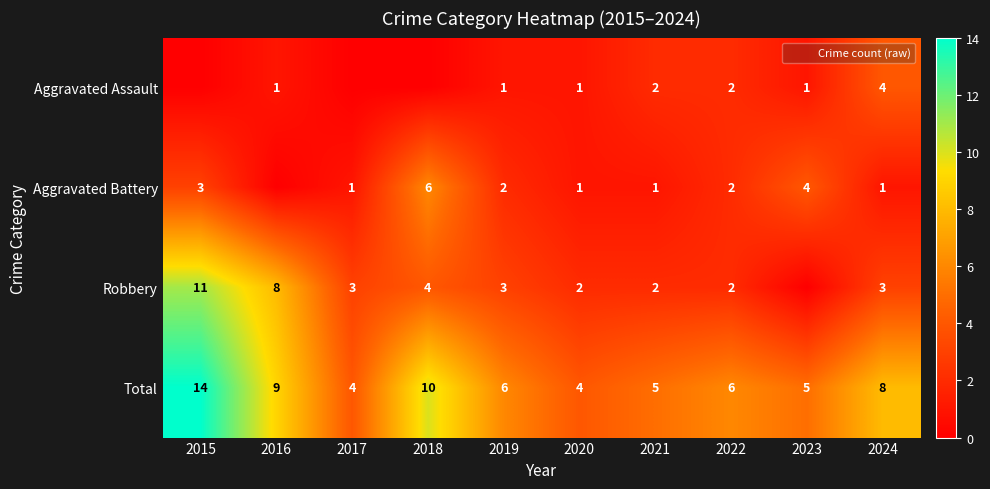

Which category has the highest value across all series?

2015